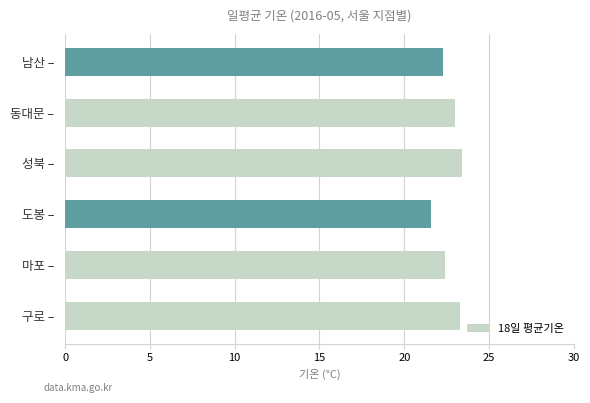

Are the bars grouped side by side (vs. stacked)?

No